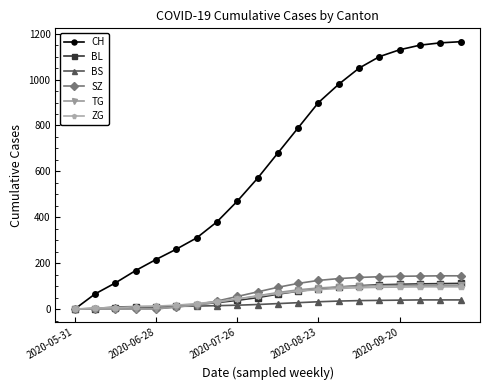

At how many categories does at least one series exceed 538?

11